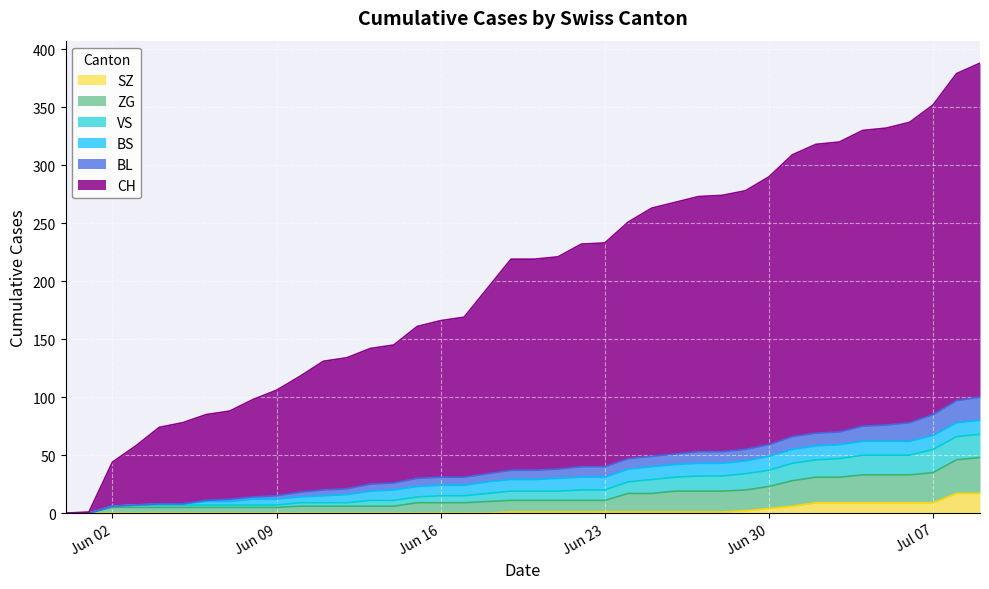

Is the value of SZ at 2020-06-19 greater than the value of VS at 2020-07-06?

No